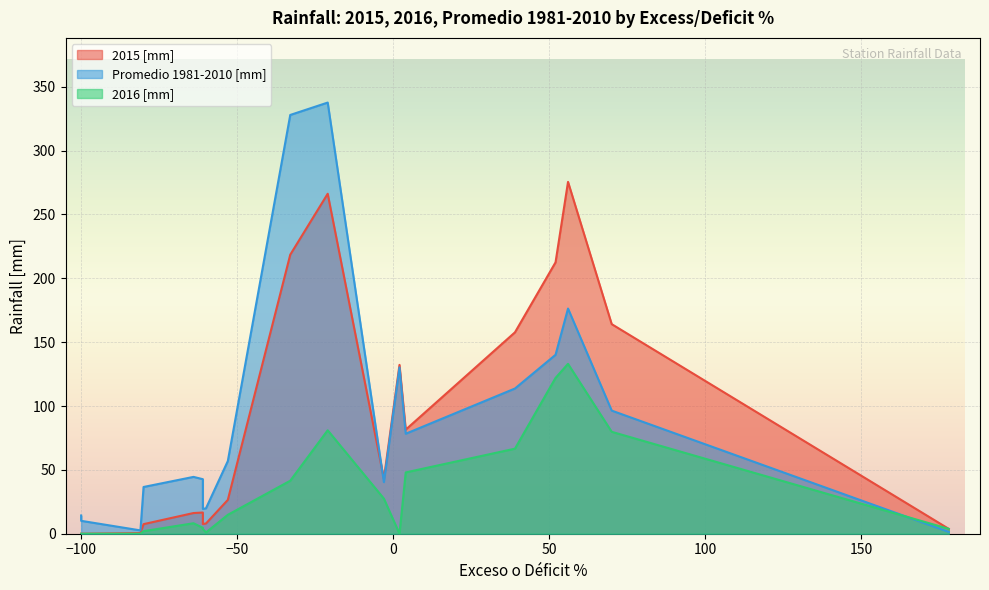

Which series has the largest range (max minus min)?

Promedio 1981-2010 [mm]